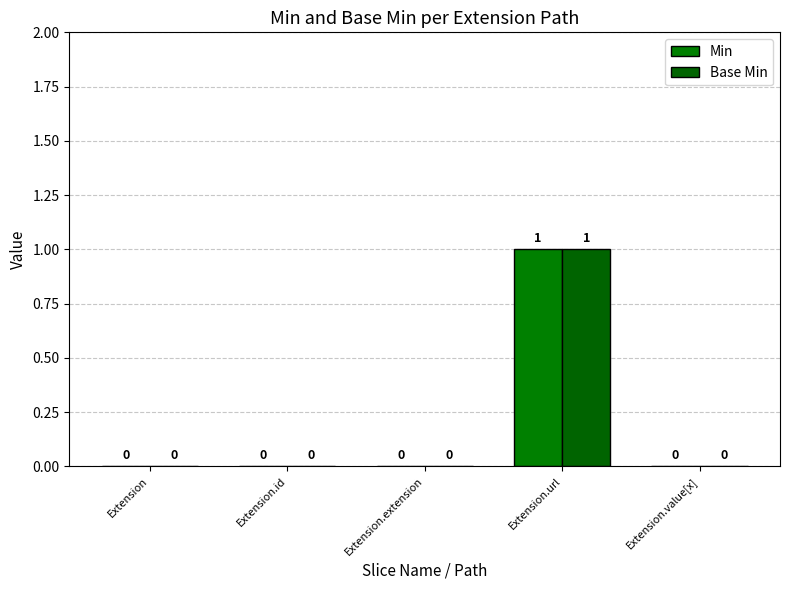

Are the bars grouped side by side (vs. stacked)?

Yes